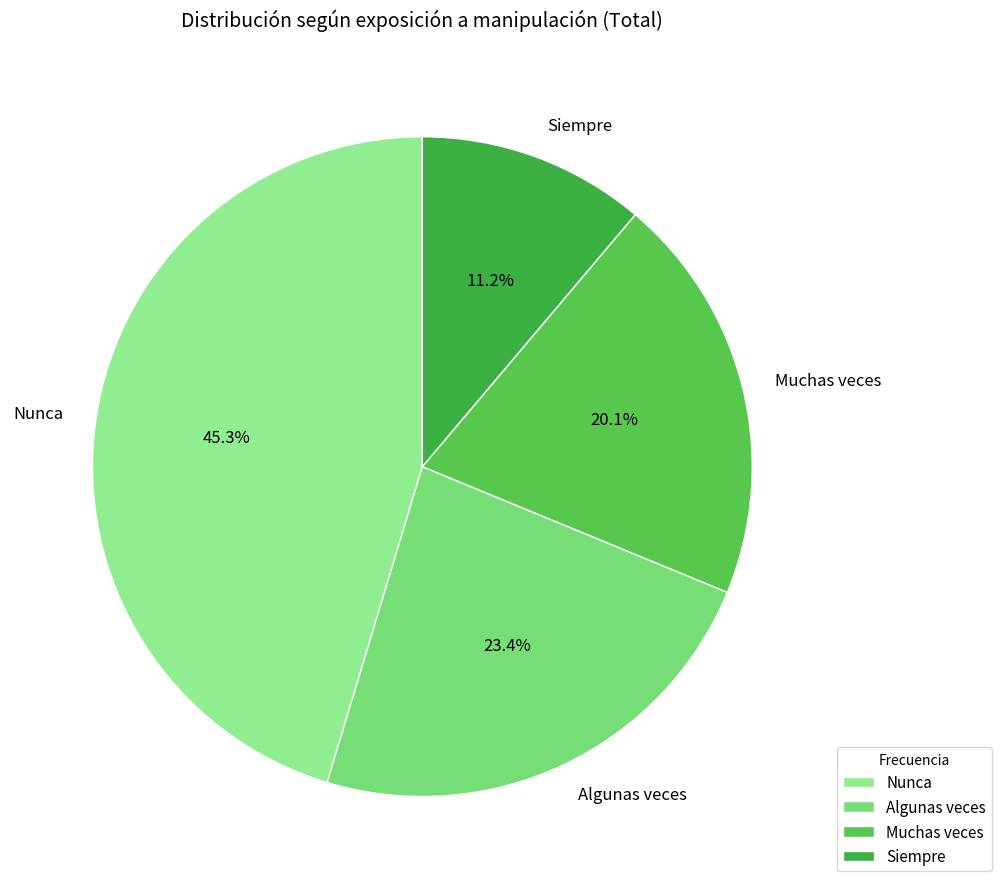

How many segments does this pie chart have?

4